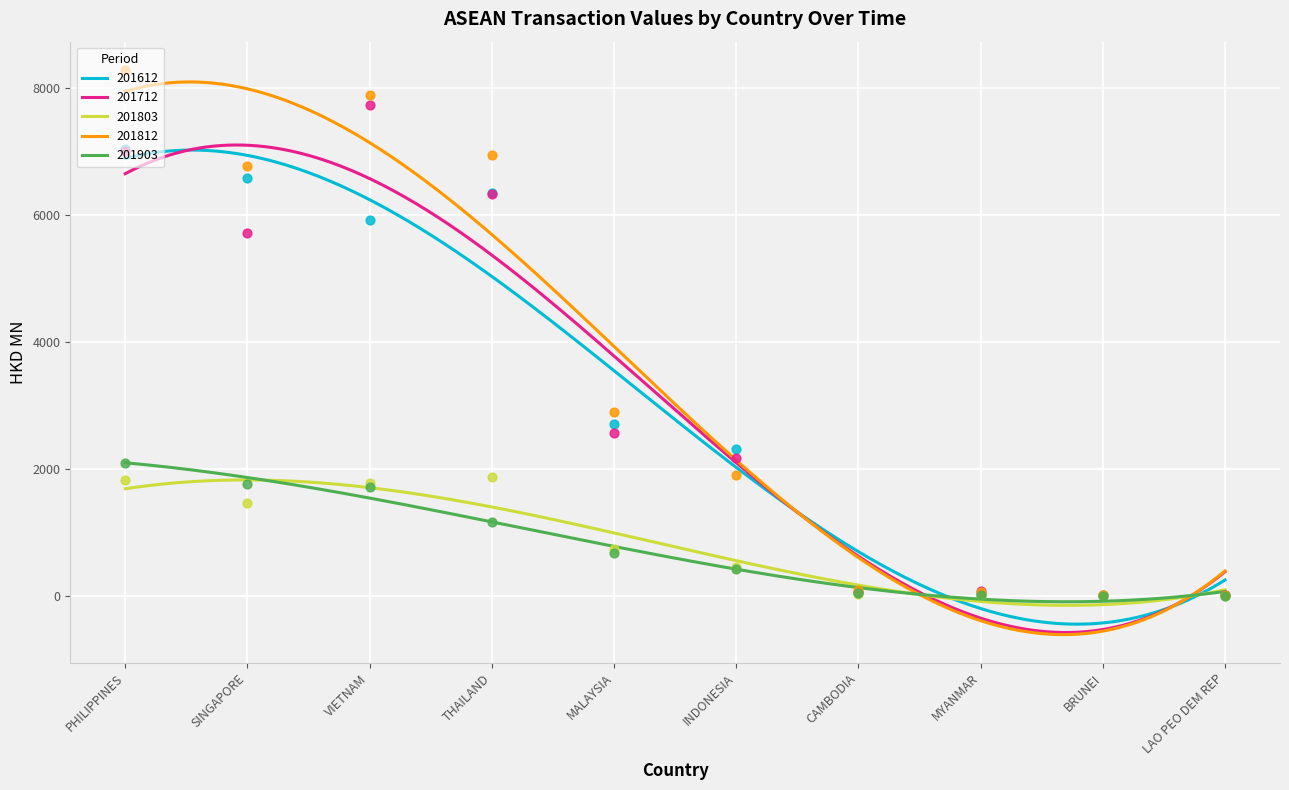

Which series has the widest spread of Y values?

201812